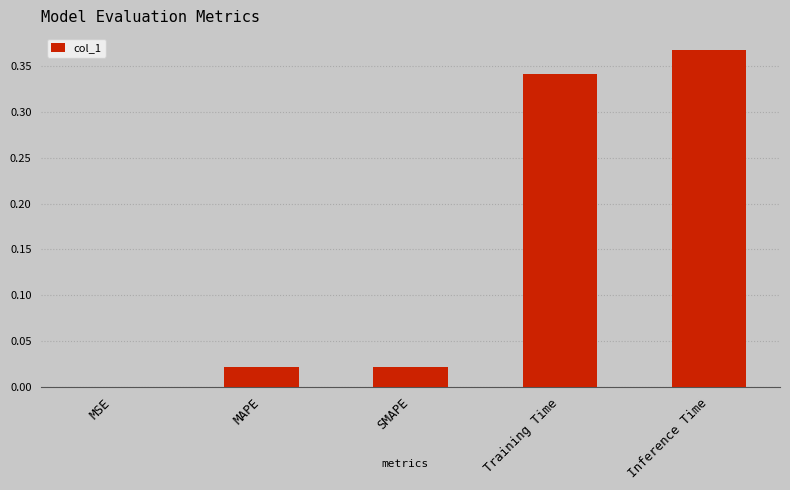

At which category does the chart reach its peak across all series?

Inference Time